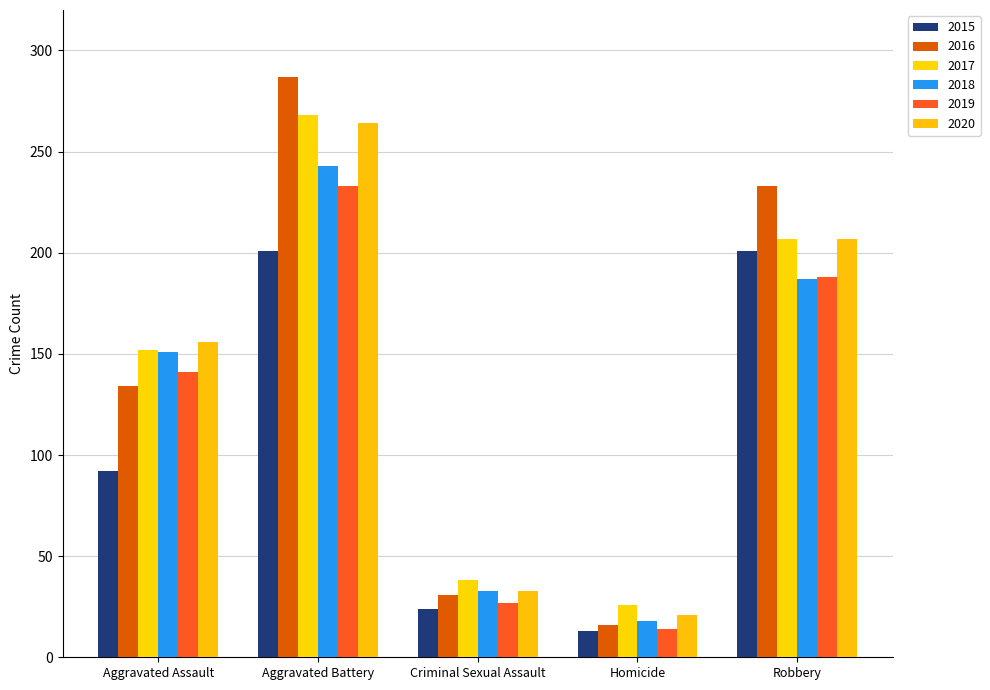

Which series has the largest range (max minus min)?

2016